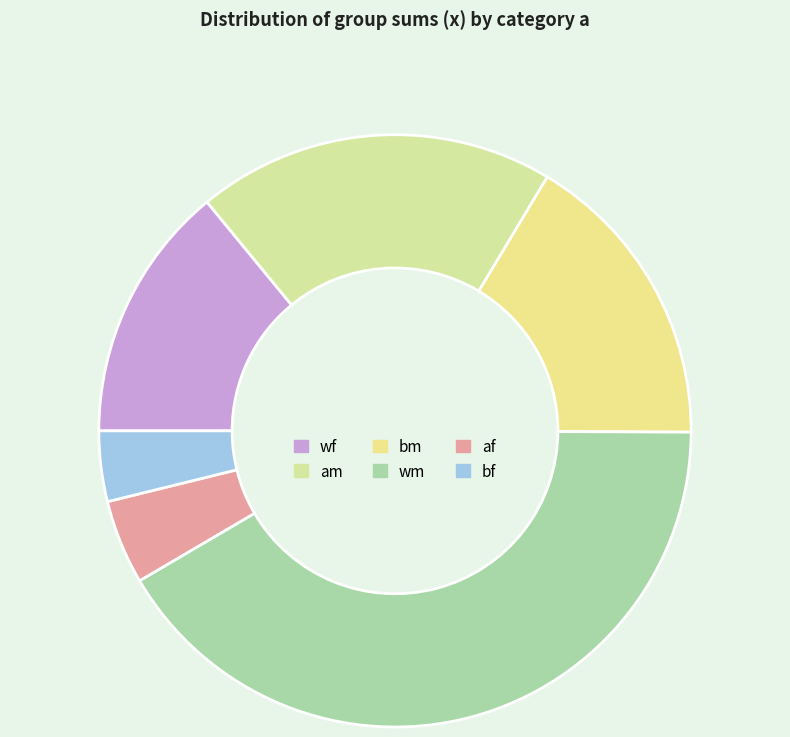

Is it true that bm is 11% of the pie?

False